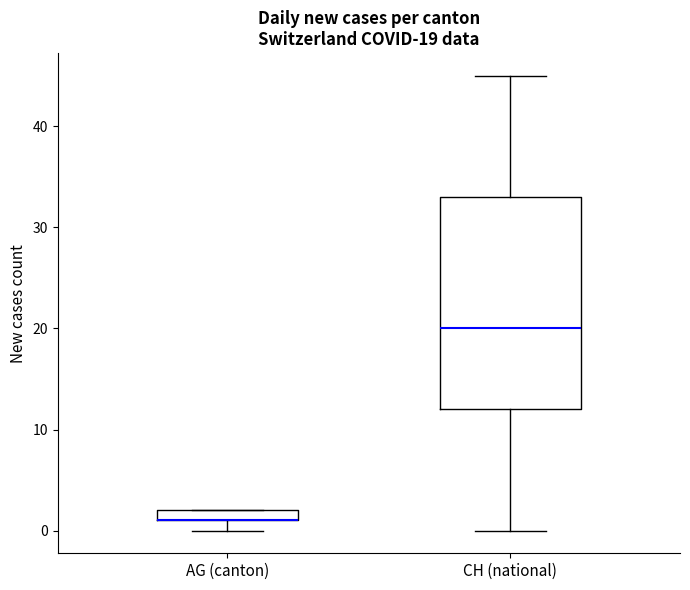

Which box is the tallest, from its lower edge to its upper edge?

CH (national)